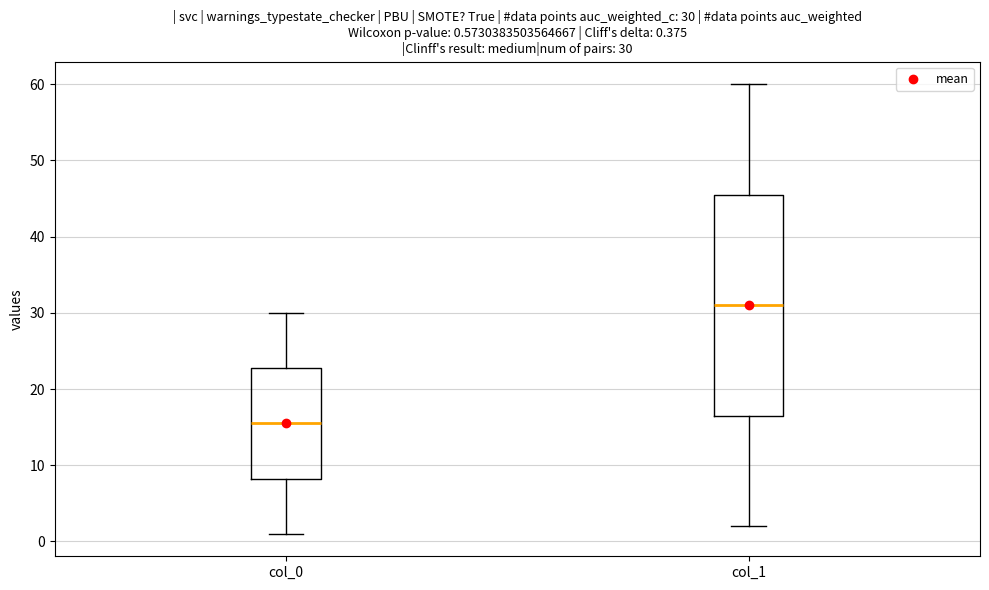

Comparing the boxes themselves (not the whiskers), which one is the tallest?

col_1